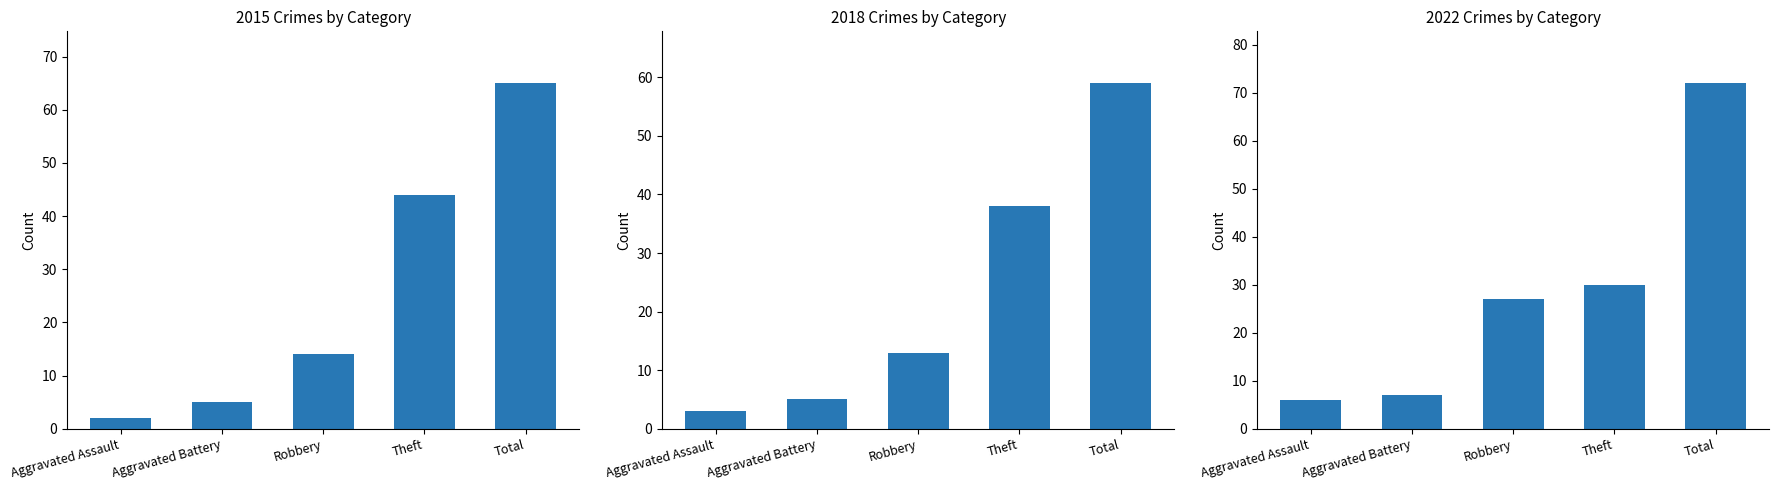

What is the greatest value displayed?

72